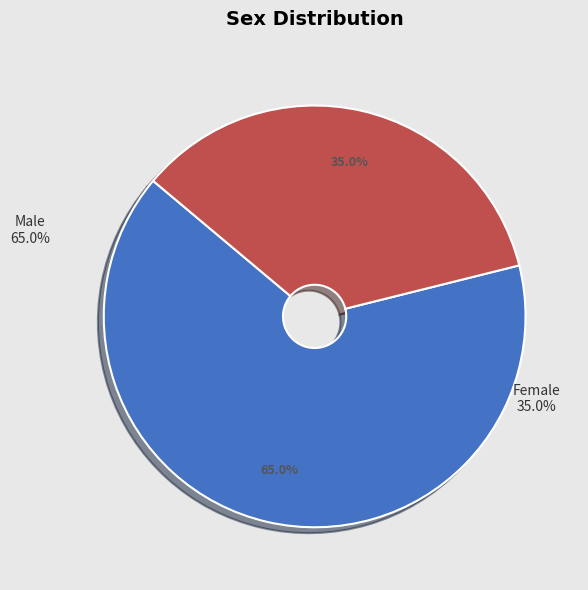

To the nearest percent, what is the difference between the Male and Female slice percentages?

30%